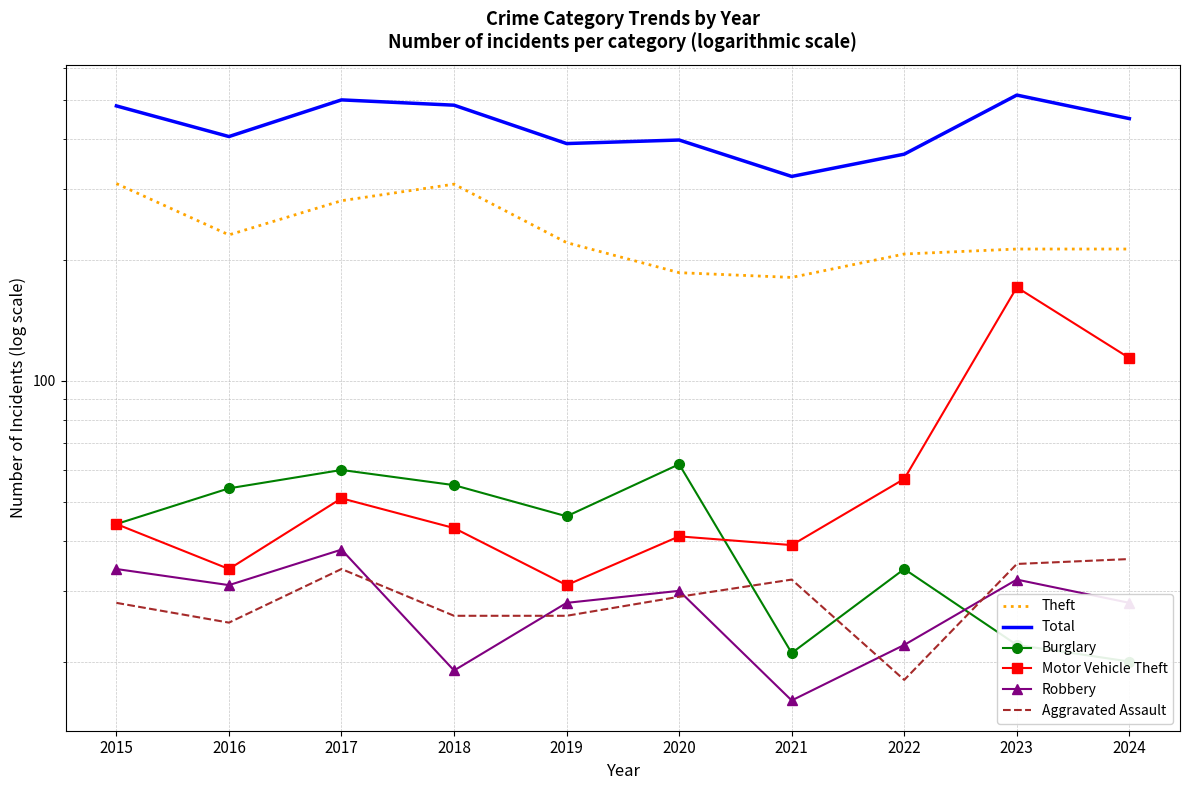

The value of Burglary at 2018 is 27. True or false?

False